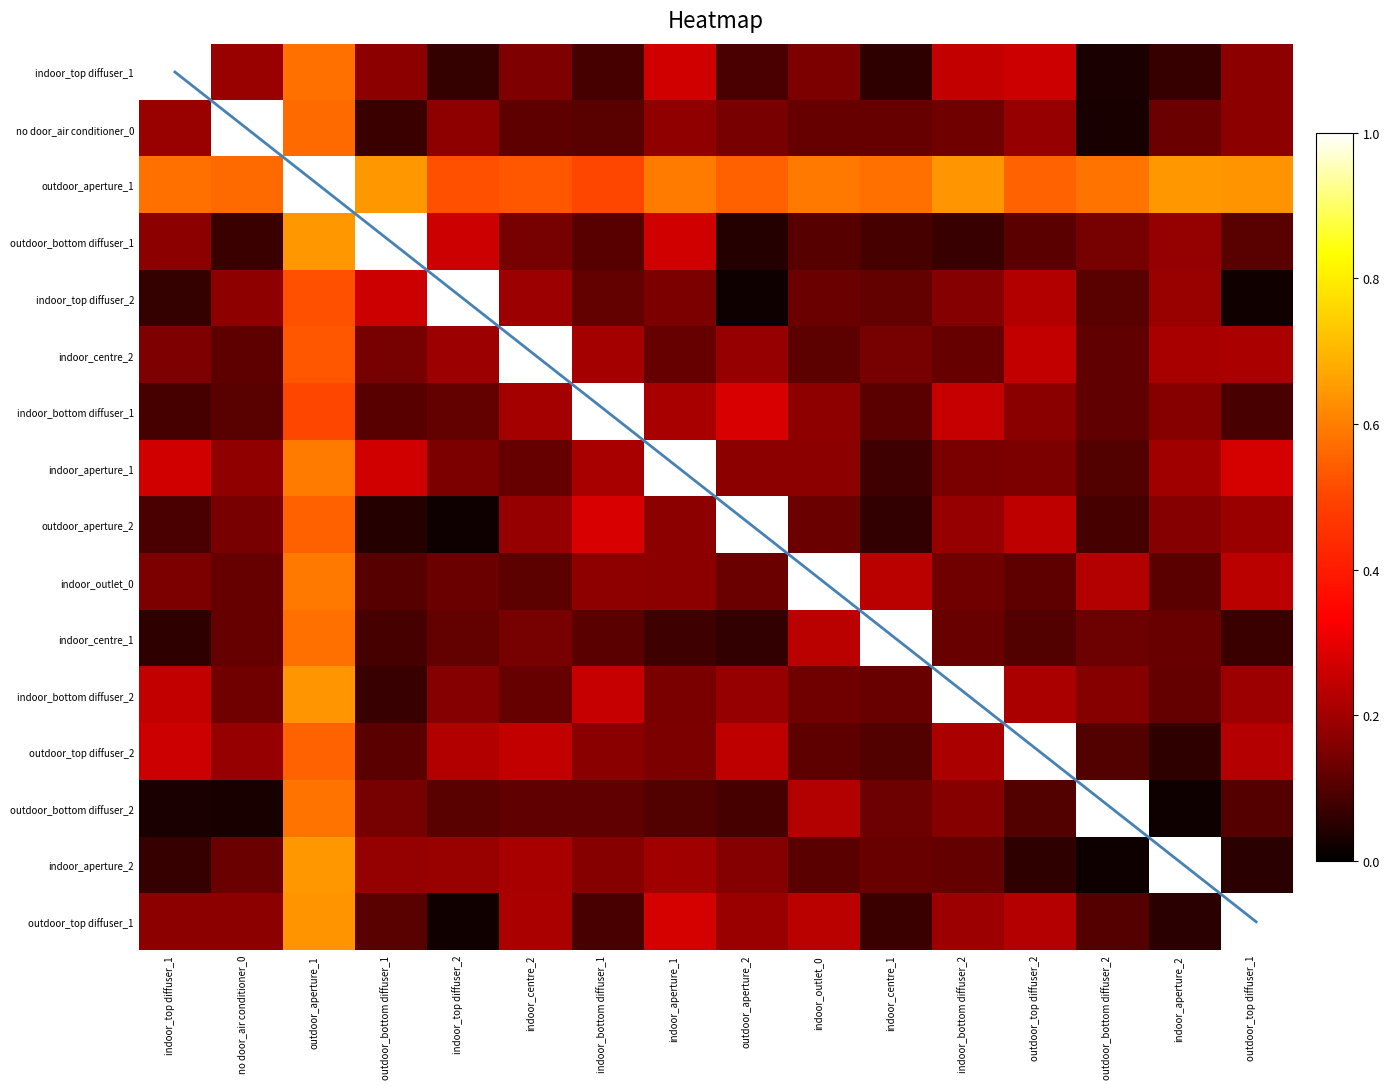

What is the maximum value for indoor_bottom diffuser_2?

1.0